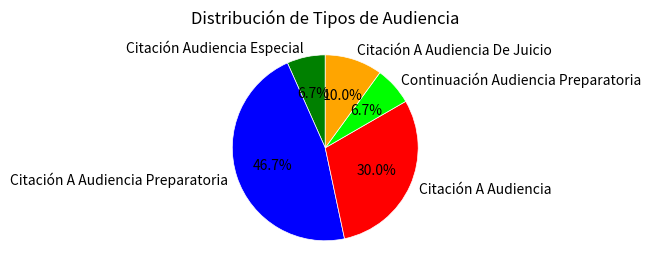

To the nearest percent, what portion does Citación A Audiencia De Juicio represent?

10%